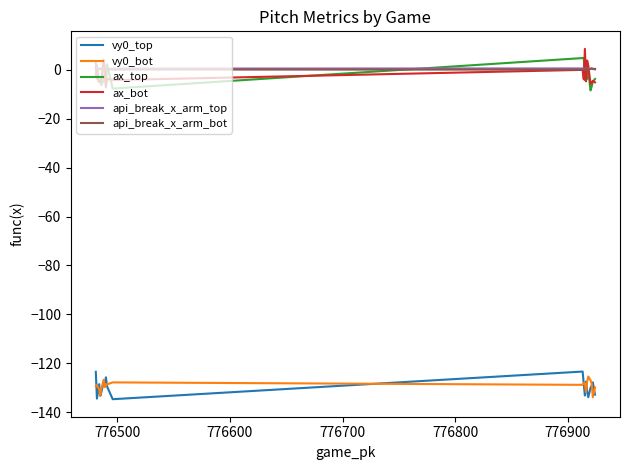

What is the minimum value for ax_bot?

-6.9